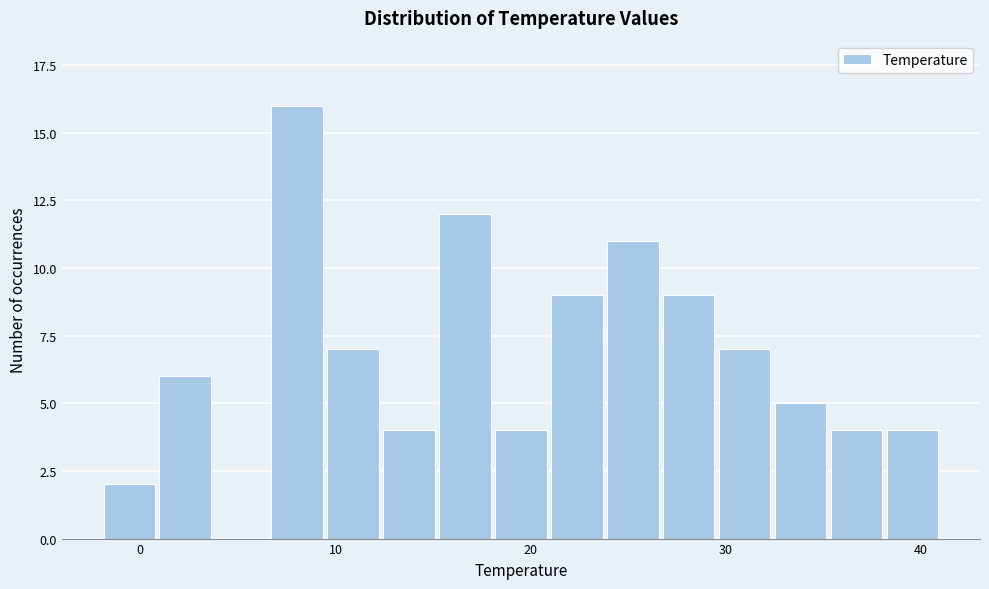

Around what value on the x-axis is the tallest bar? Give the approximate position of its centre, as read against the axis.

8